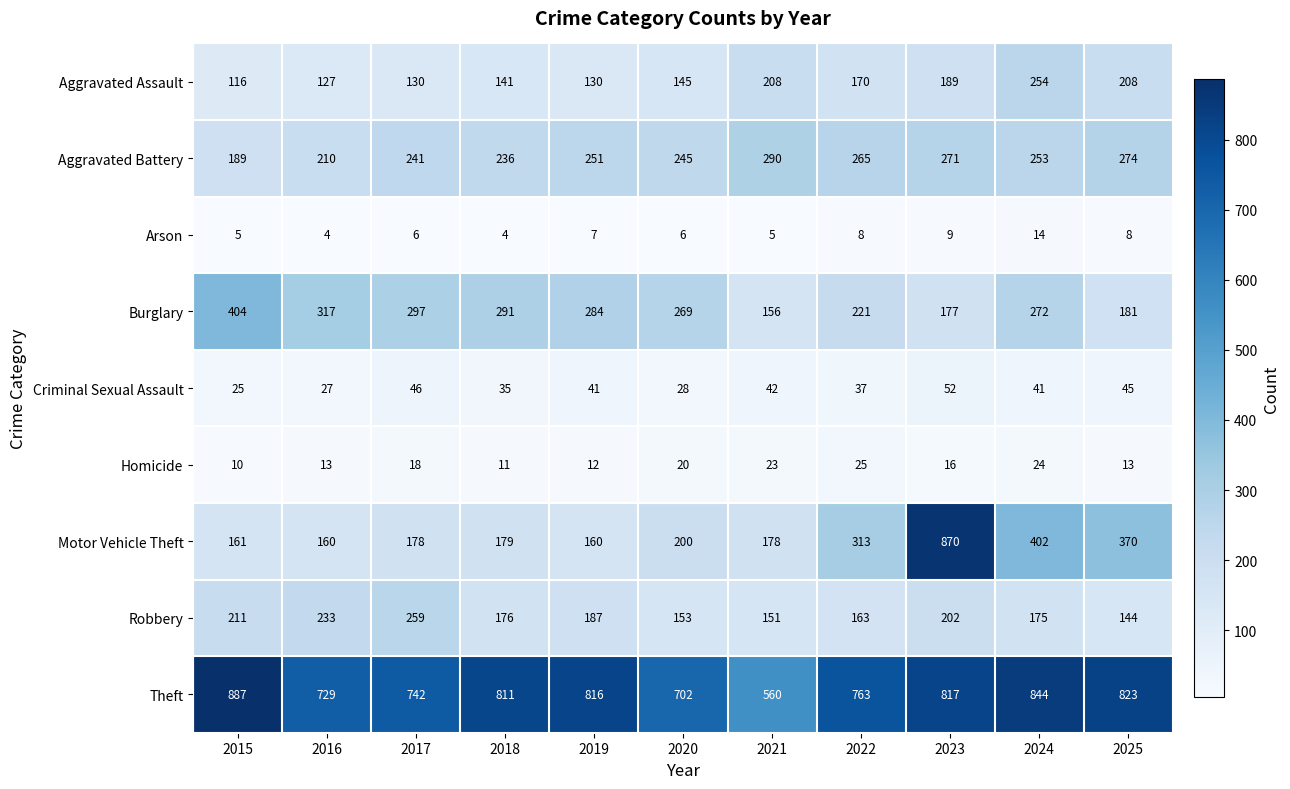

Rank the series by their maximum value, from lowest to highest.

Arson, Homicide, Criminal Sexual Assault, Aggravated Assault, Robbery, Aggravated Battery, Burglary, Motor Vehicle Theft, Theft